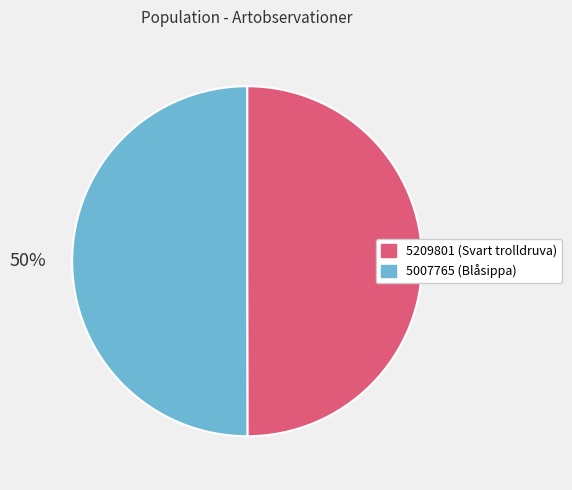

To the nearest percent, what is the average slice percentage?

50%